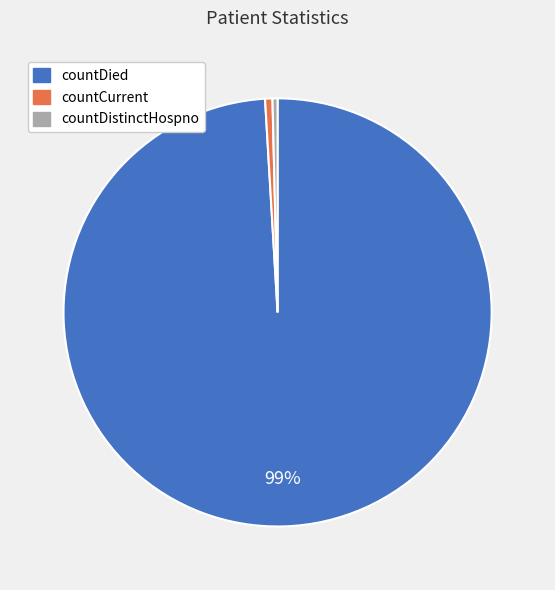

What percentage is the countDied slice, to the nearest percent?

99%